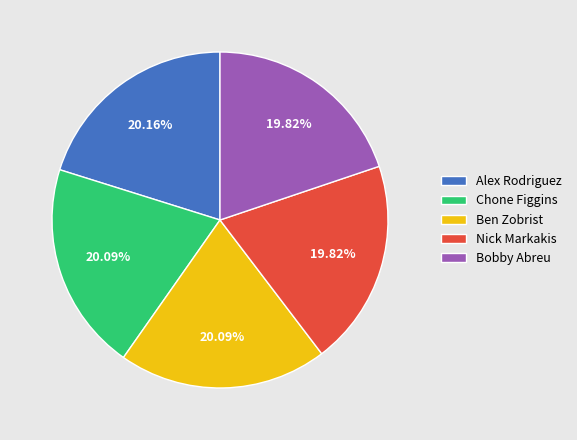

Is the sum of Nick Markakis and Chone Figgins greater than half?

No